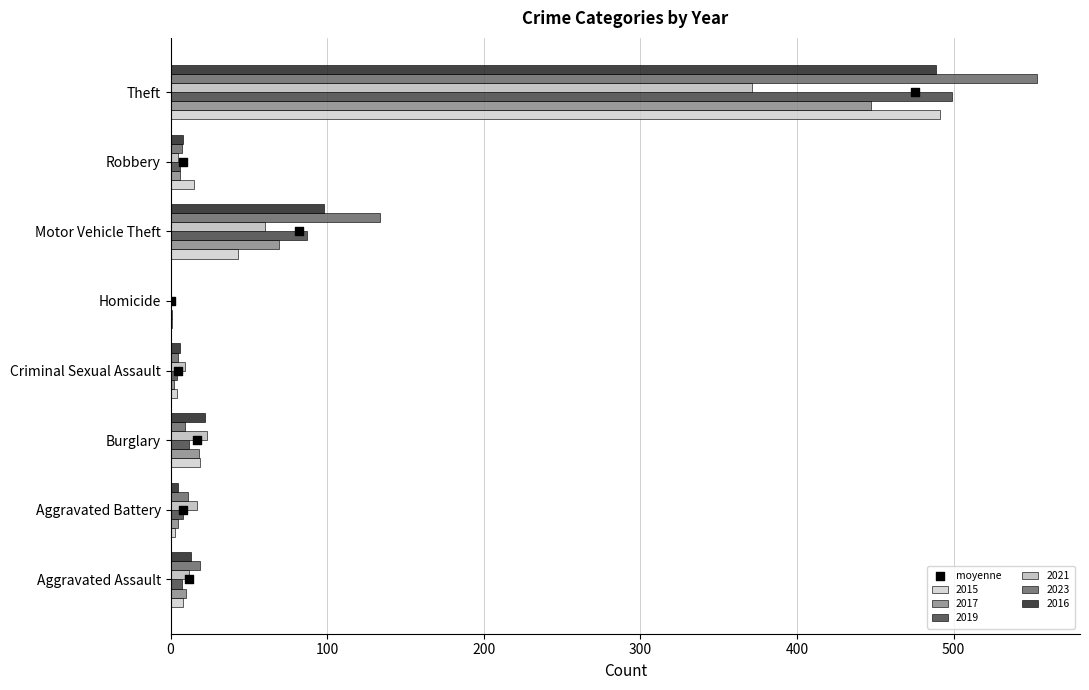

Between 400 and 200, which is larger?

400